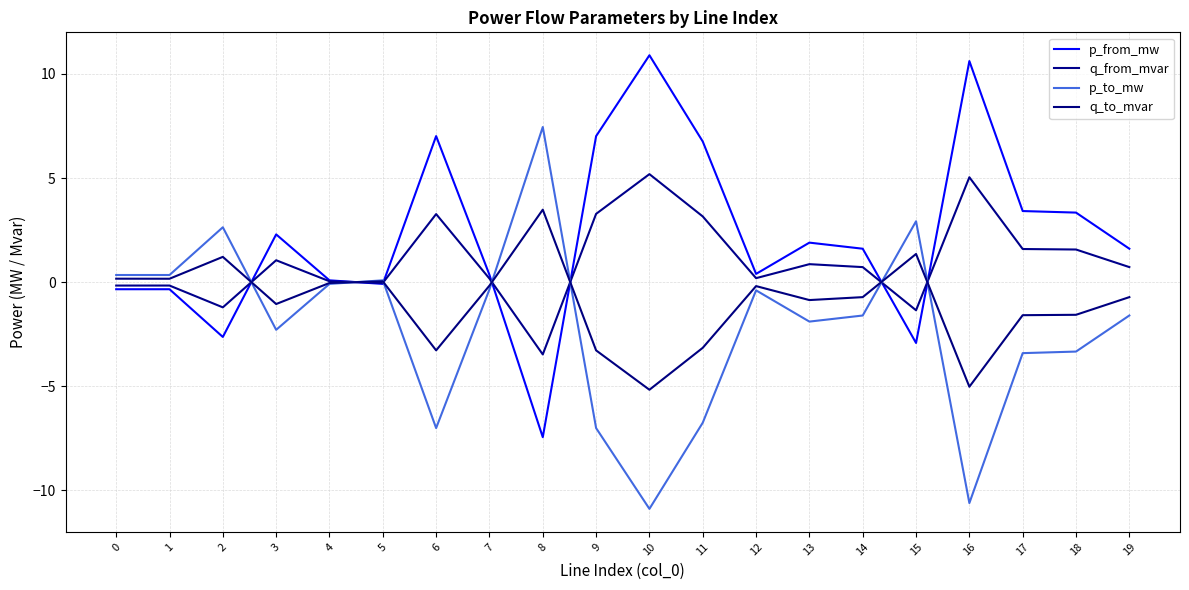

Where do q_to_mvar and p_to_mw first cross each other?

2 and 3